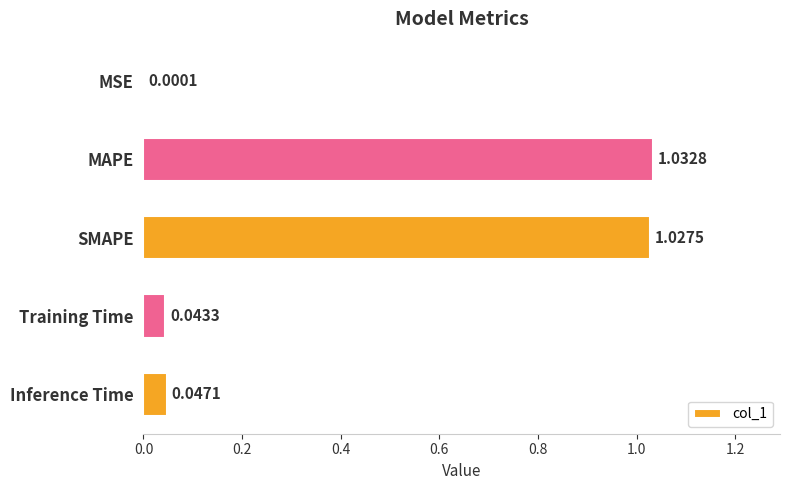

Between Inference Time and SMAPE, which is larger?

SMAPE